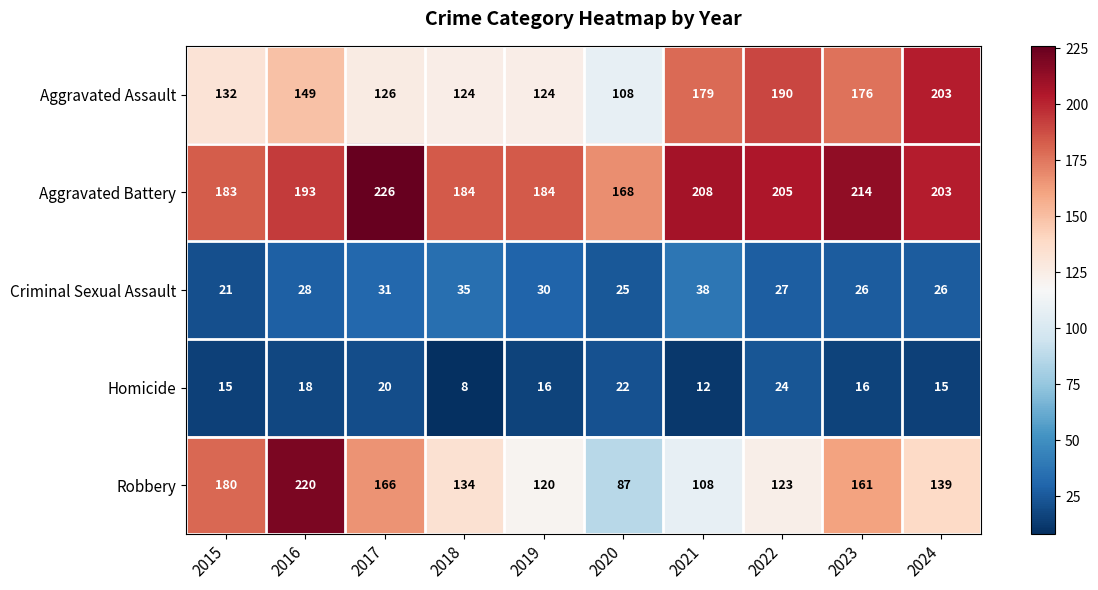

Count the number of data series in this chart.

5